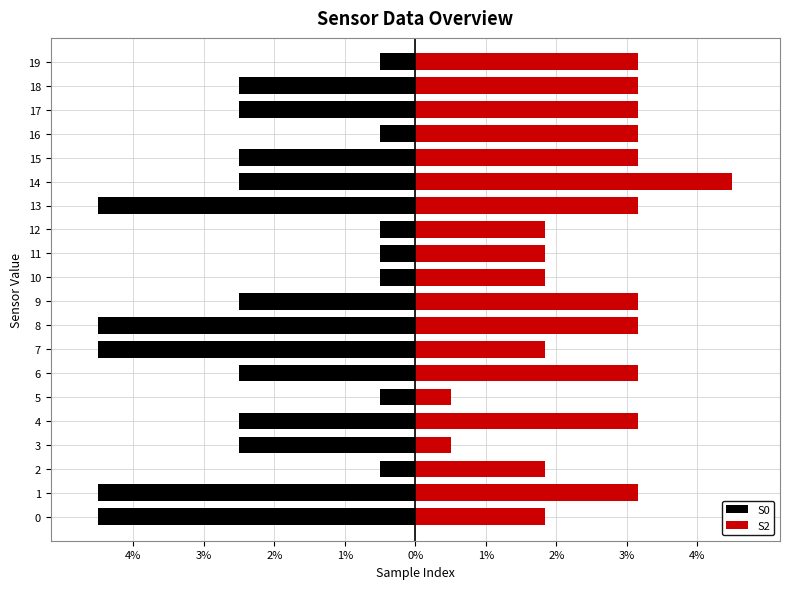

Is the value of S0 at 0 greater than the value of S2 at 9?

No